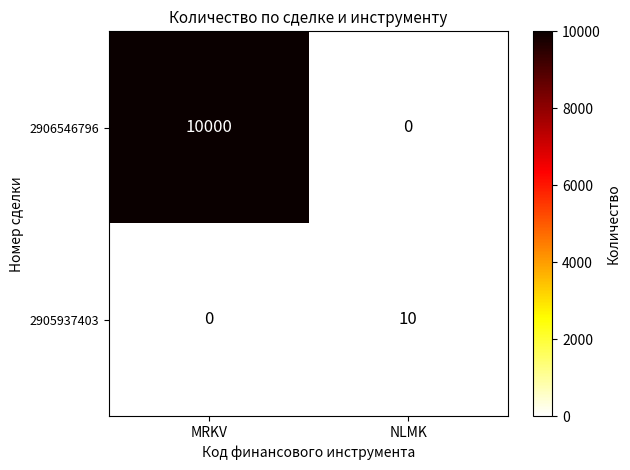

Which series changed the most between MRKV and NLMK?

2906546796